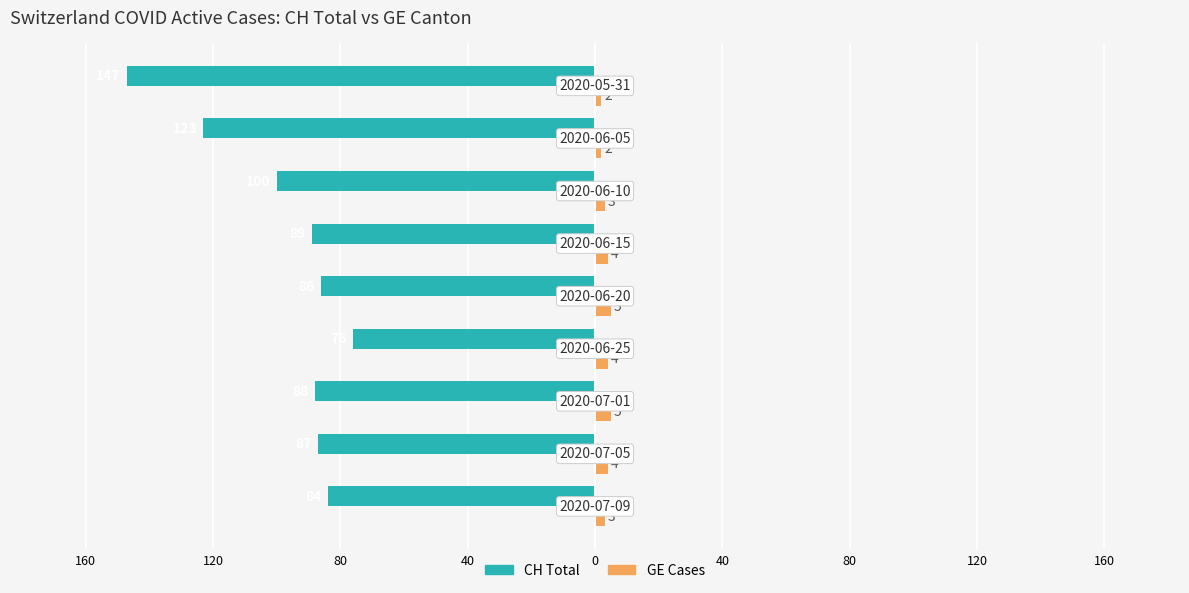

What are all the series names shown in the legend?

CH Total, GE Cases